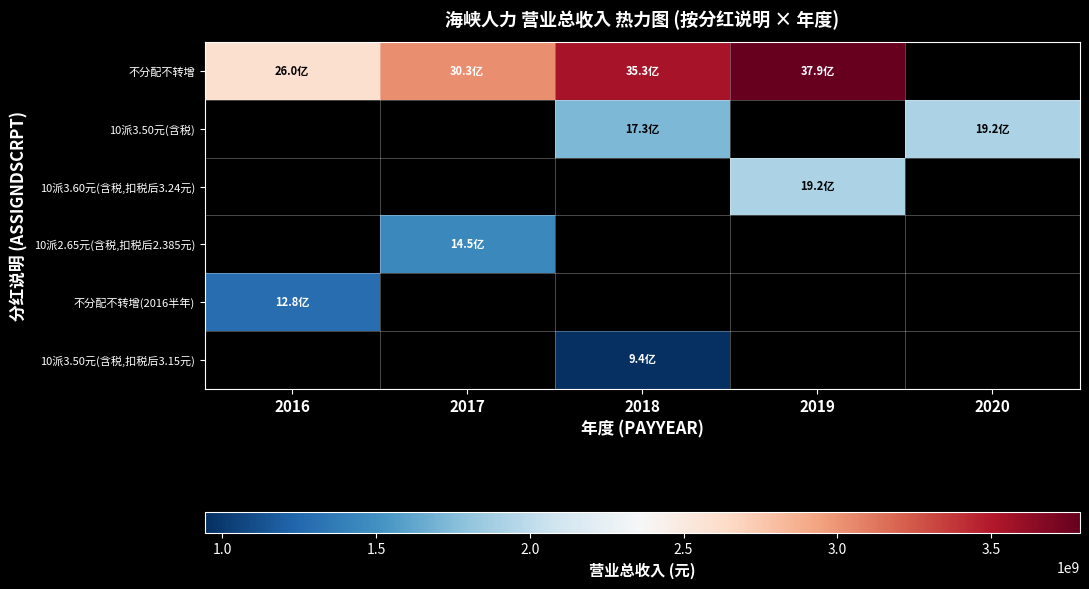

Rank the series by their maximum value, from highest to lowest.

不分配不转增, 10派3.50元(含税), 10派3.60元(含税,扣税后3.24元), 10派2.65元(含税,扣税后2.385元), 不分配不转增(2016半年), 10派3.50元(含税,扣税后3.15元)